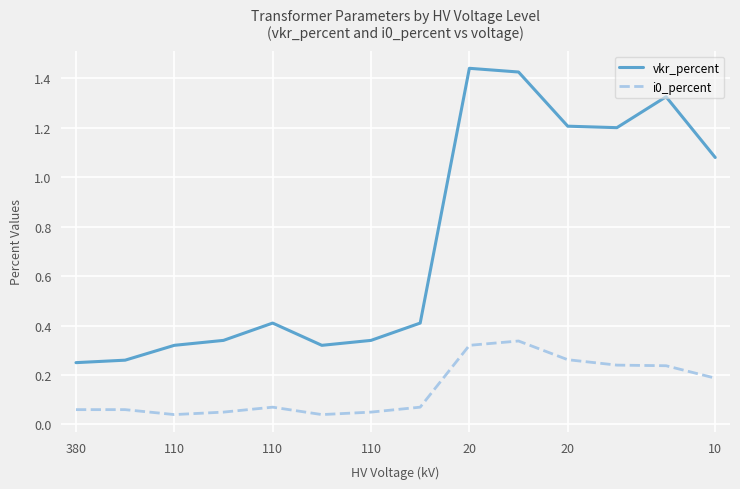

What is the difference between the maximum and minimum values in the vkr_percent series?

1.2